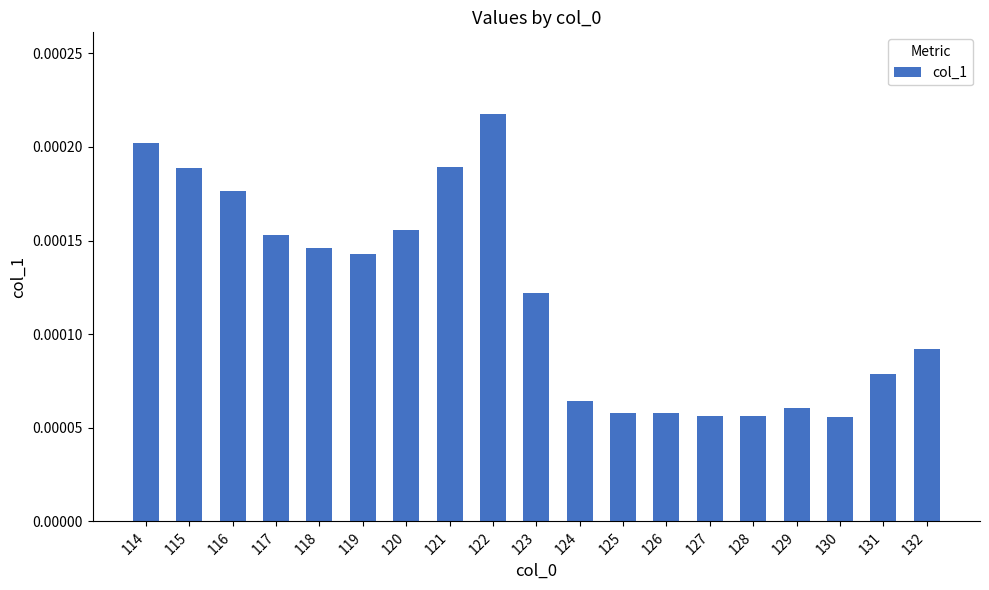

Between 128 and 115, which is larger?

115